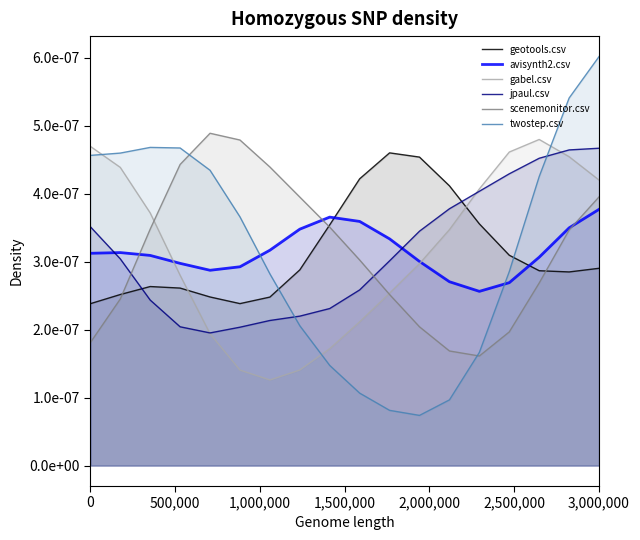

Which series has the largest range (max minus min)?

twostep.csv